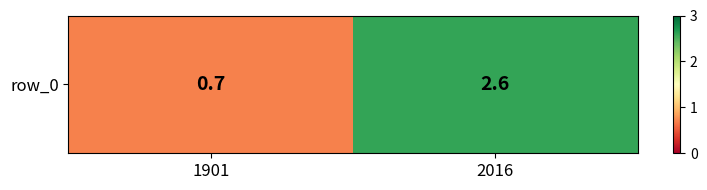

How many data points are above 2?

1